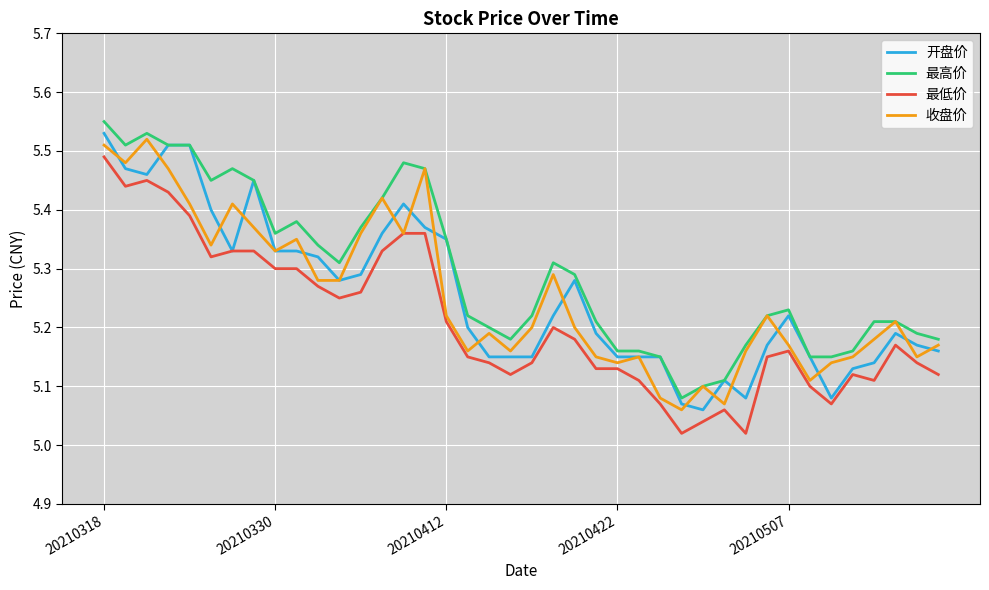

True or false: 最低价 and 最高价 cross at least once.

False